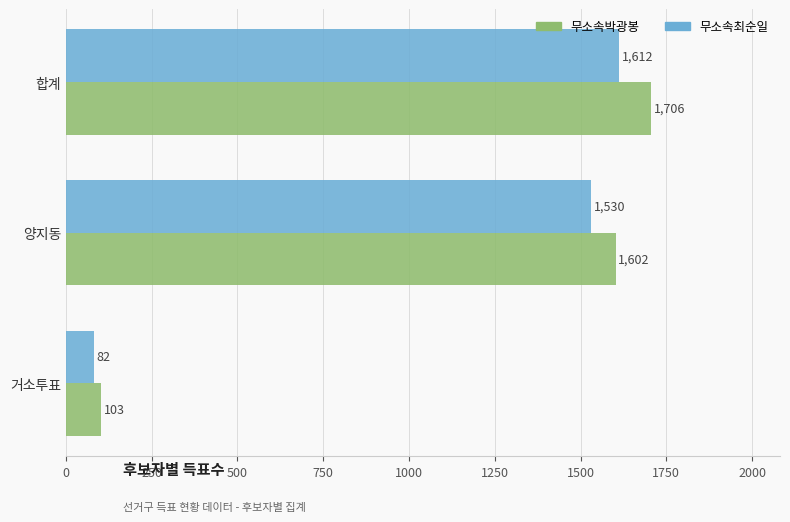

What is the lowest value of the 무소속박광봉 series?

103